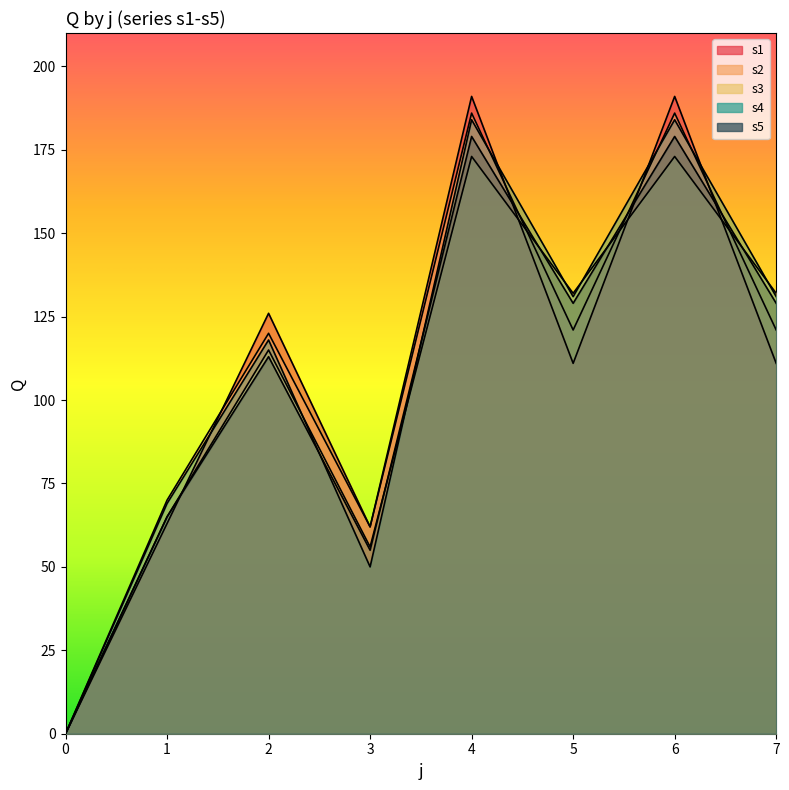

Where does the s3 series first go above 132?

4